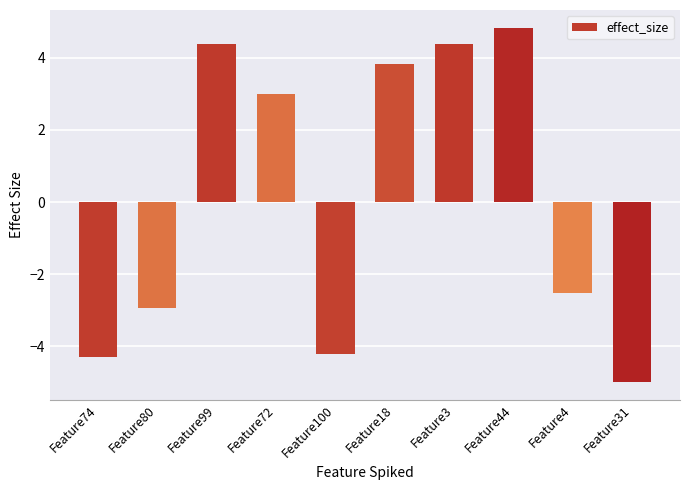

What is the sum of all values?

1.5